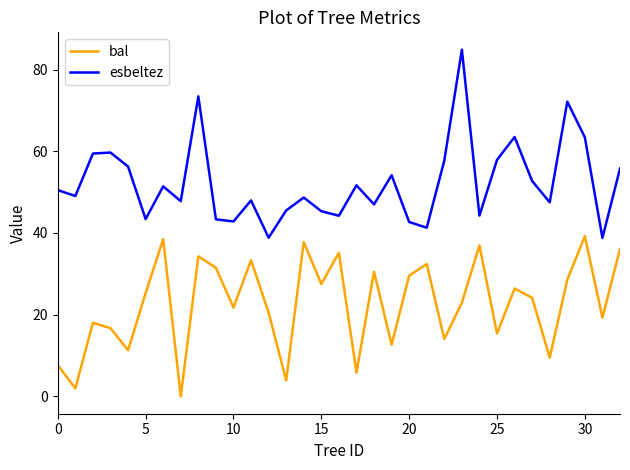

Which series has the widest spread of values?

esbeltez